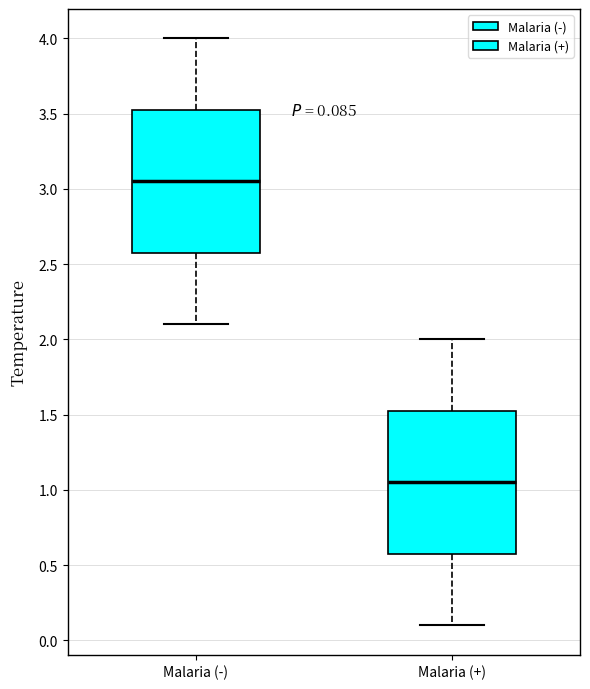

Which box's median line is the lowest?

Malaria (+)